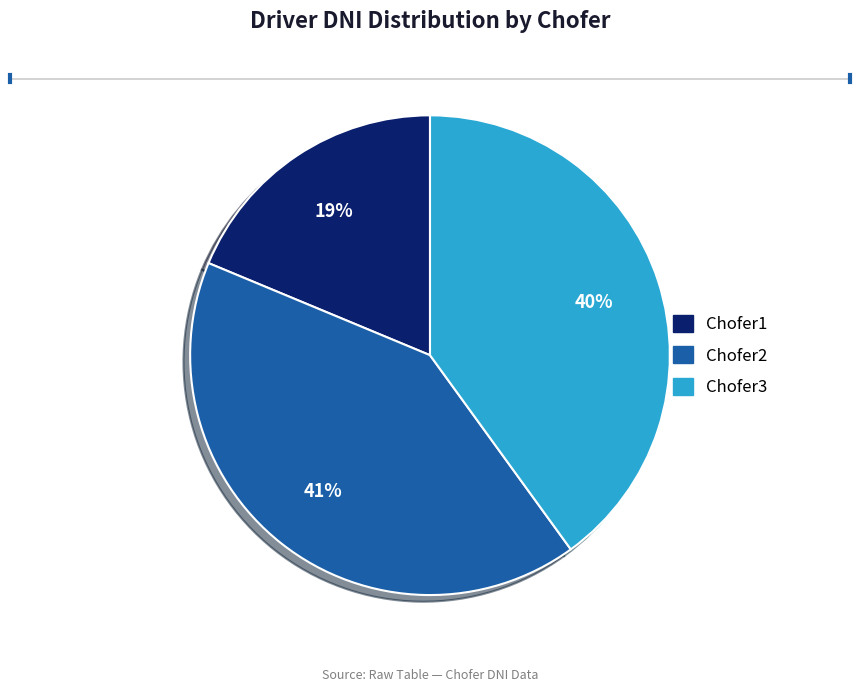

Which slice is the largest?

Chofer2